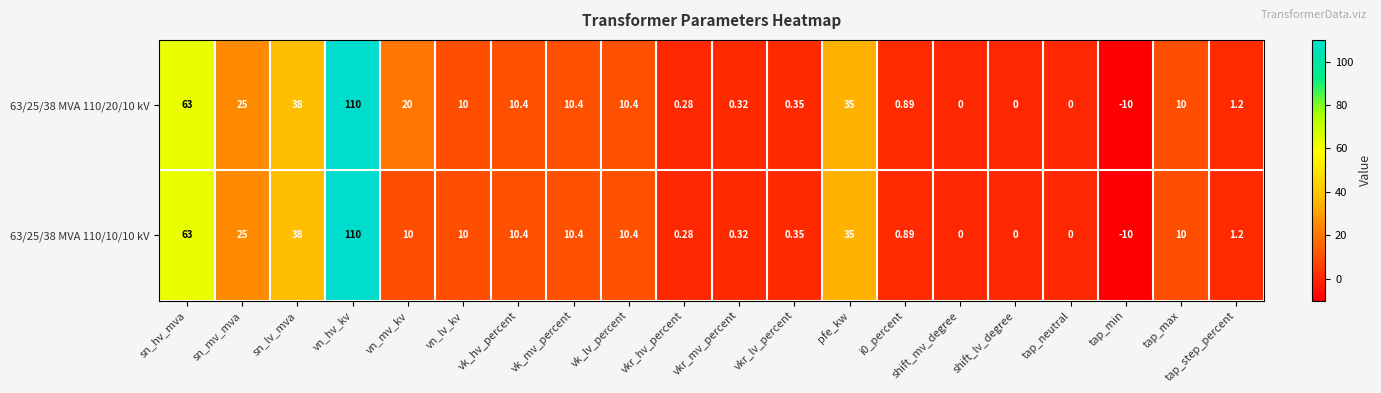

At which category is the sum across all series the highest?

vn_hv_kv